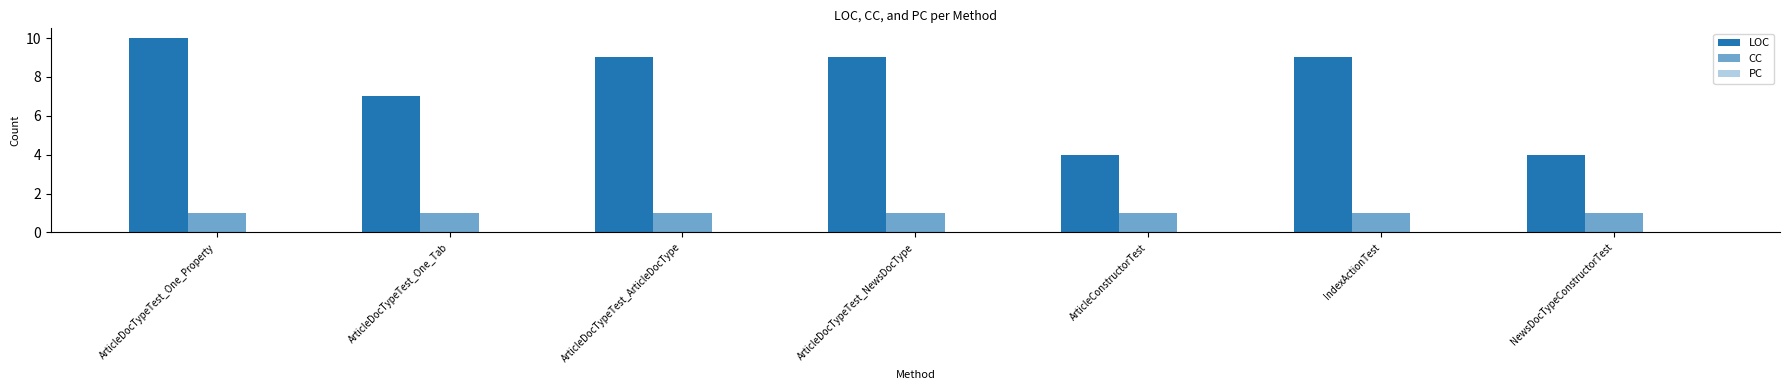

How many bars are there in each group?

2